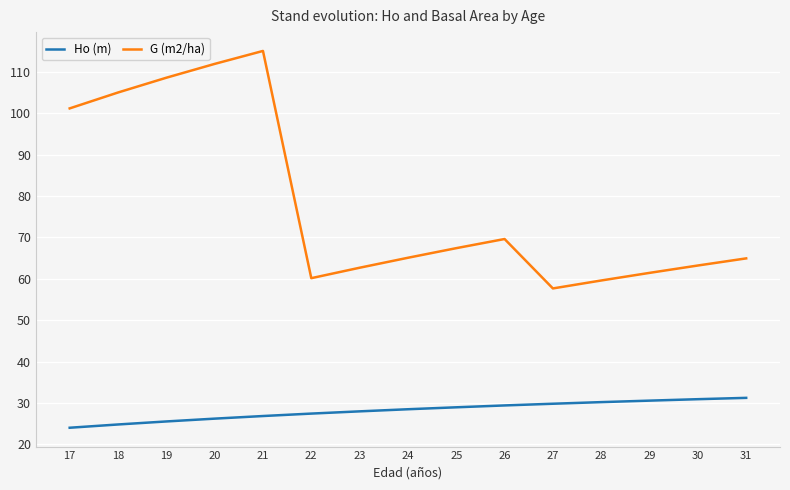

True or false: Ho (m) and G (m2/ha) cross at least once.

False